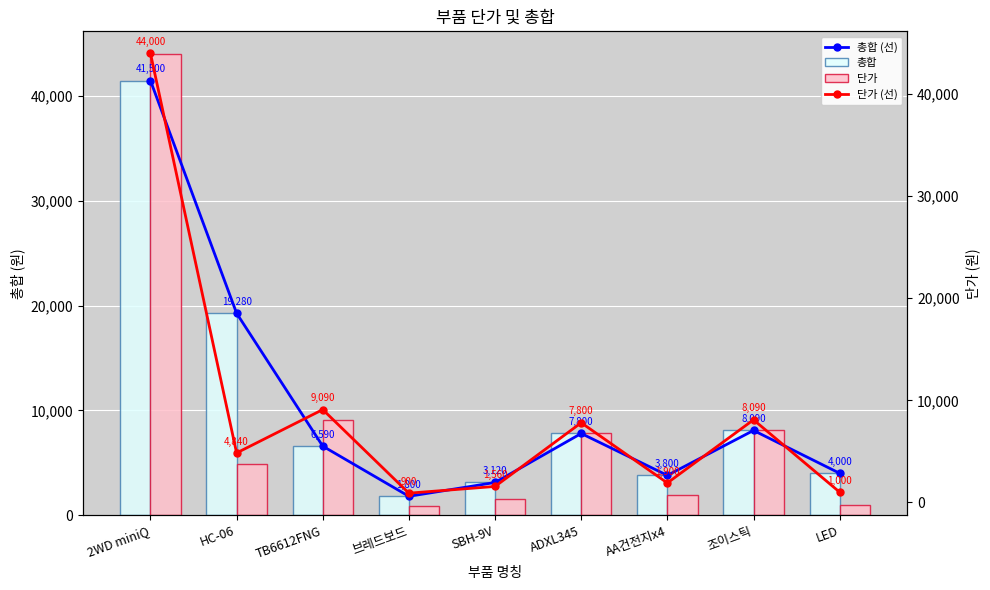

At how many categories does at least one series exceed 43835?

1